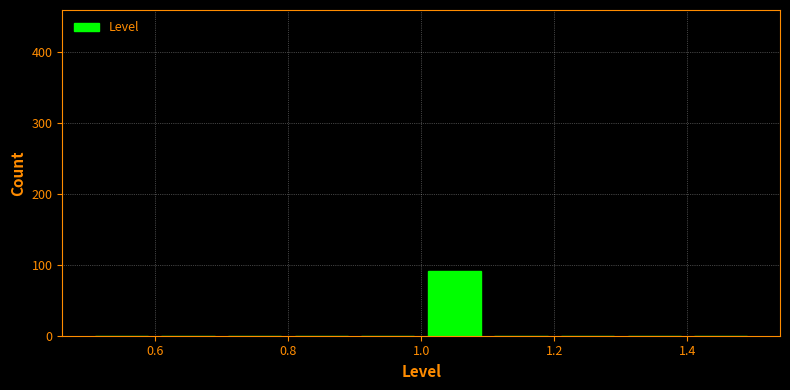

Which range on the x-axis has the tallest bar?

1.0 to 1.1